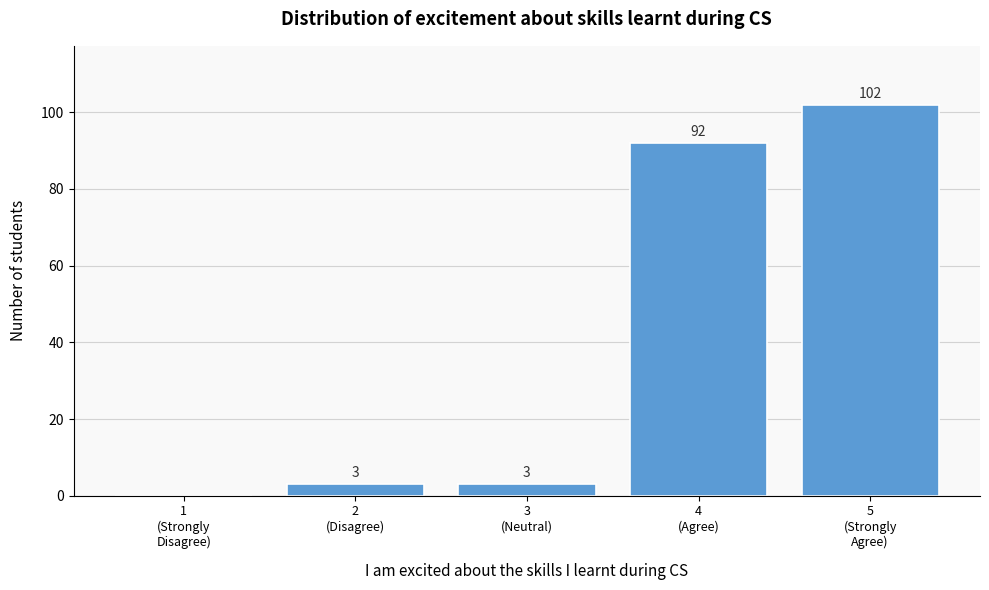

What is the sum of all values?

200